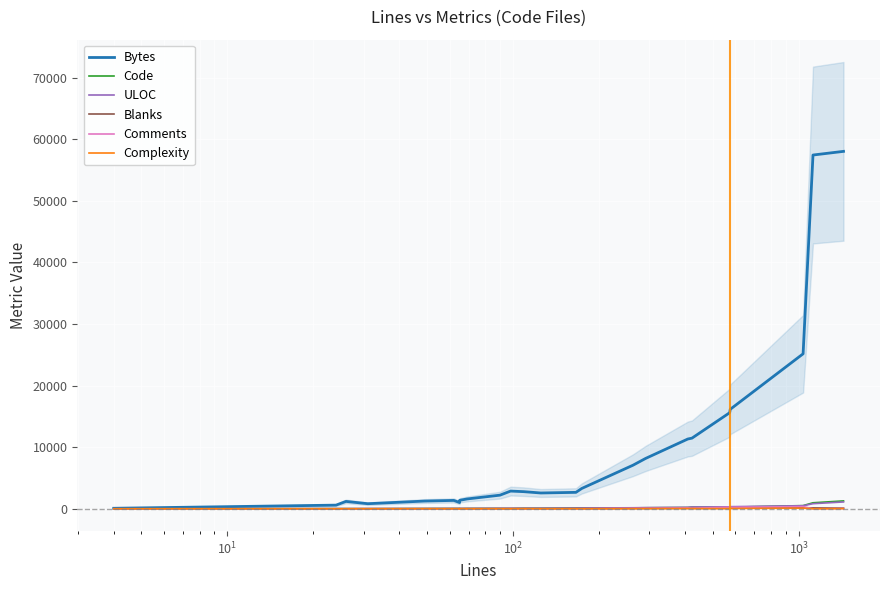

What is the difference between the maximum and minimum values in the Complexity series?

97